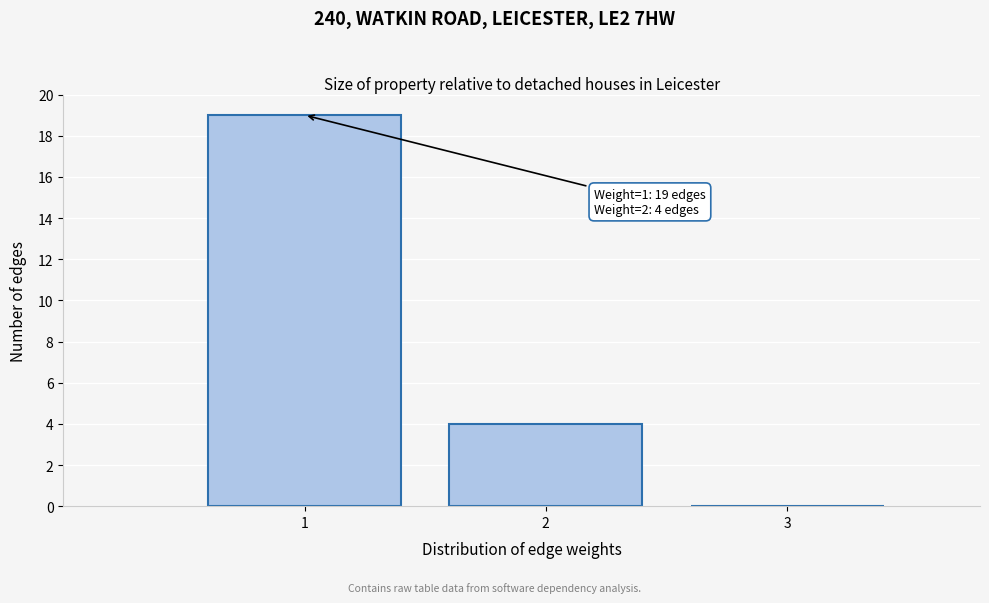

Which range on the x-axis has the tallest bar?

0.5 to 1.5